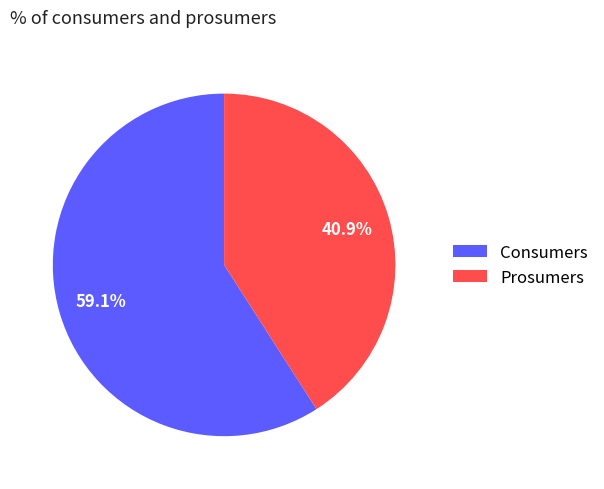

How much of the chart is everything except Consumers?

40.9%